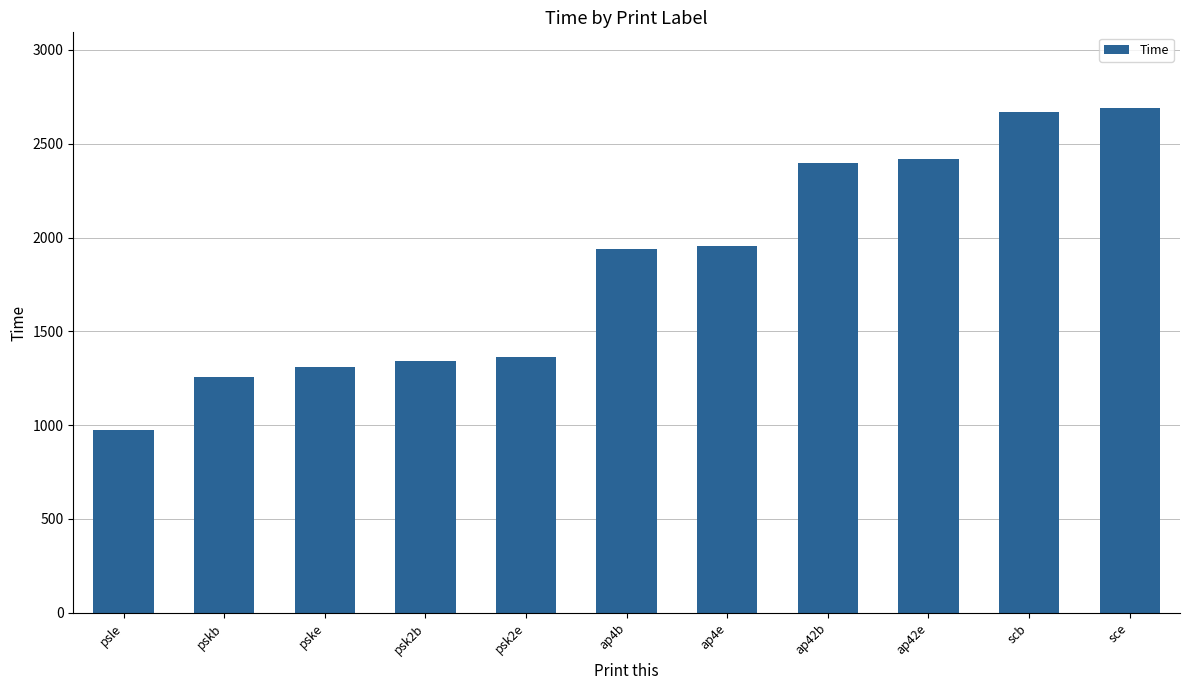

The chart shows a value of 4388 at scb. True or false?

False